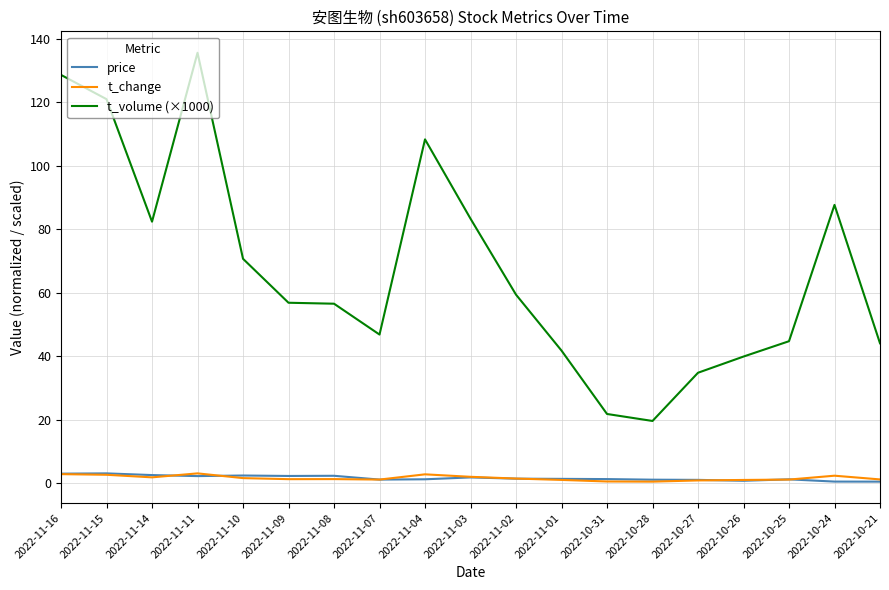

What is the approximate value of price at 2022-11-01?

1.4